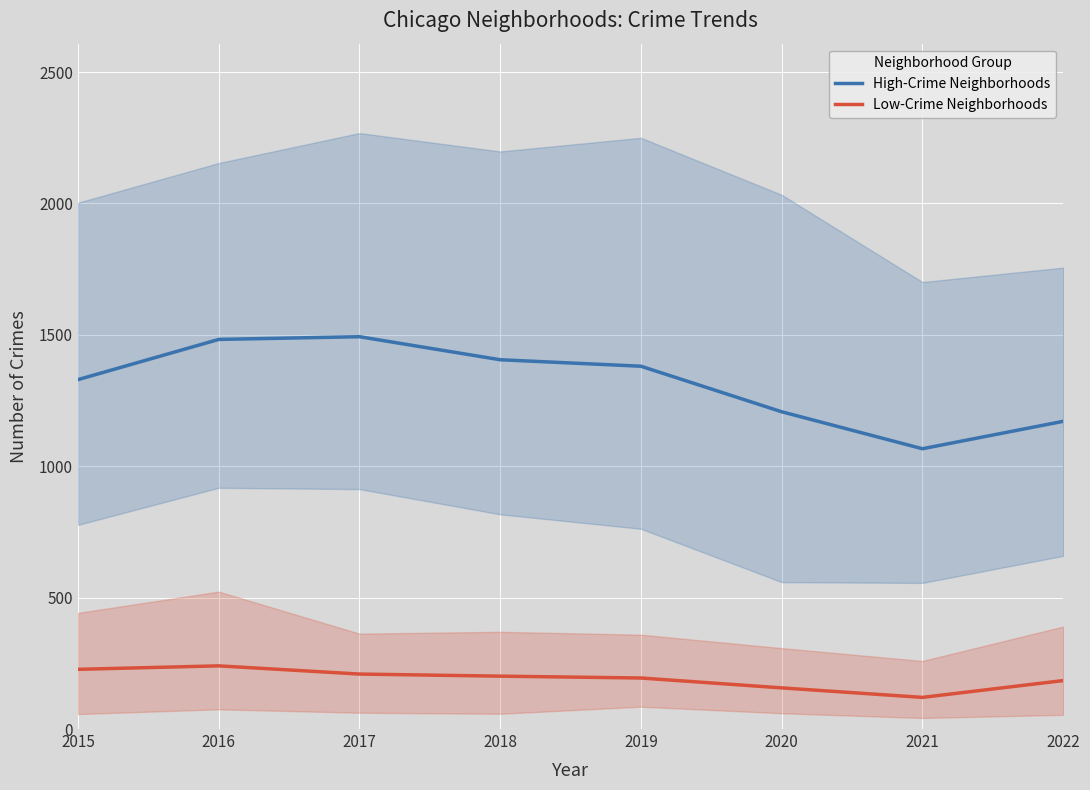

How many categories are shown in the chart?

8